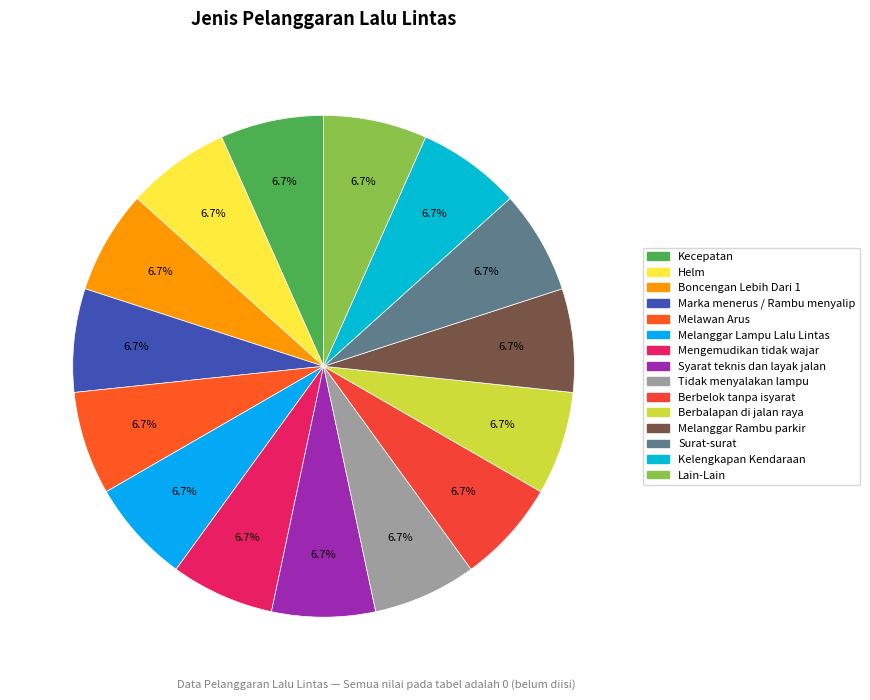

To the nearest percent, what is the combined percentage of Marka menerus / Rambu menyalip and Berbalapan di jalan raya?

13%